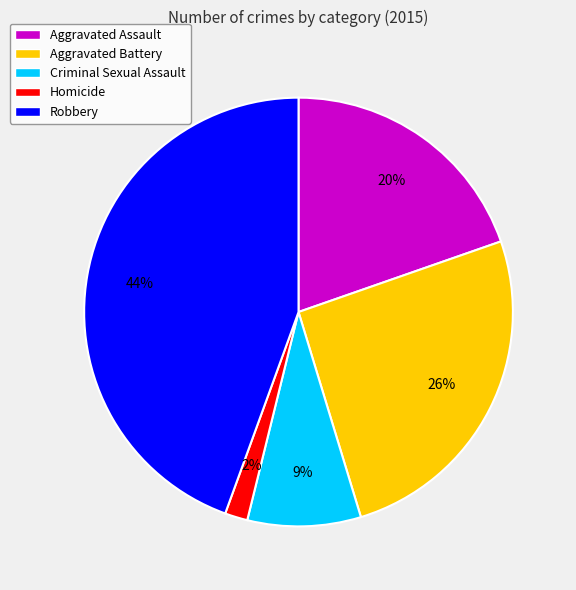

How many slices are in this pie chart?

5